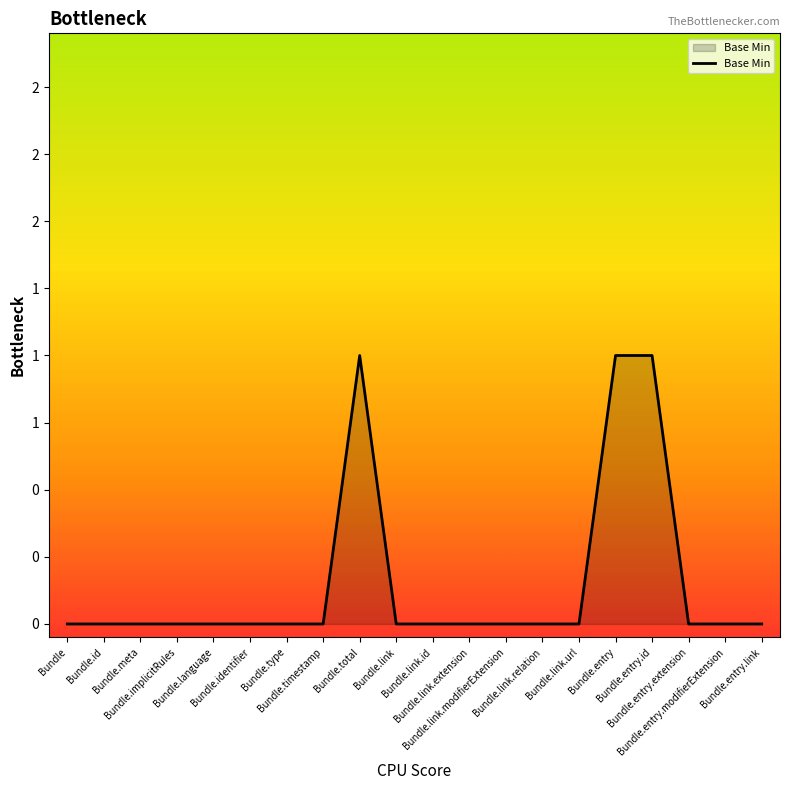

Which category has the highest value across all series?

Bundle.total